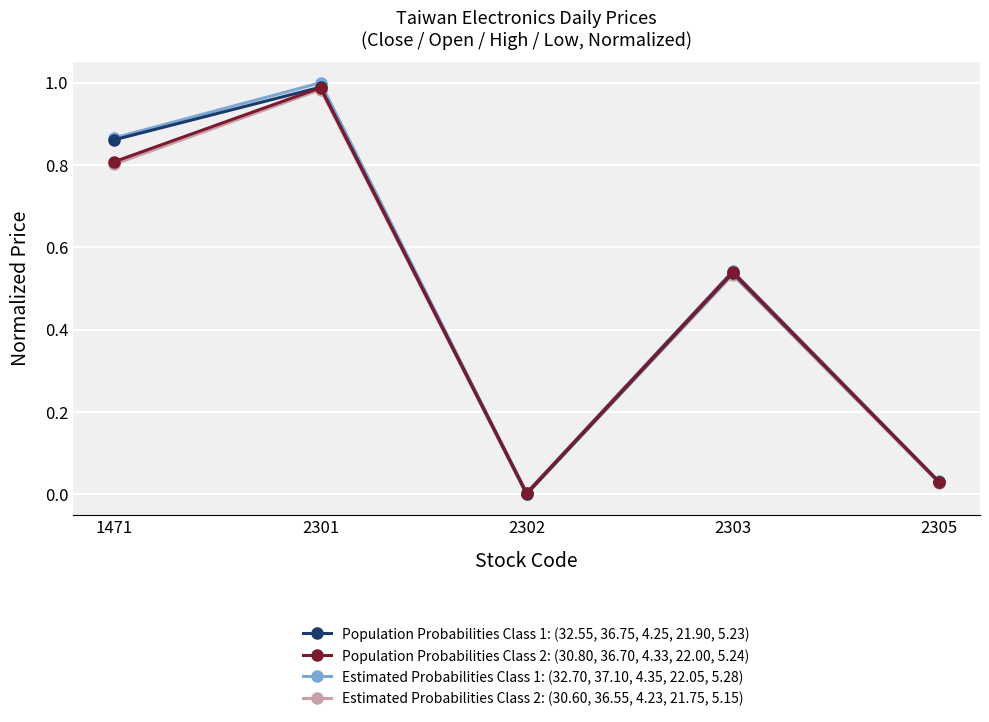

Rank the categories by Estimated Probabilities Class 1: (32.70, 37.10, 4.35, 22.05, 5.28) value from highest to lowest.

2301, 1471, 2303, 2305, 2302